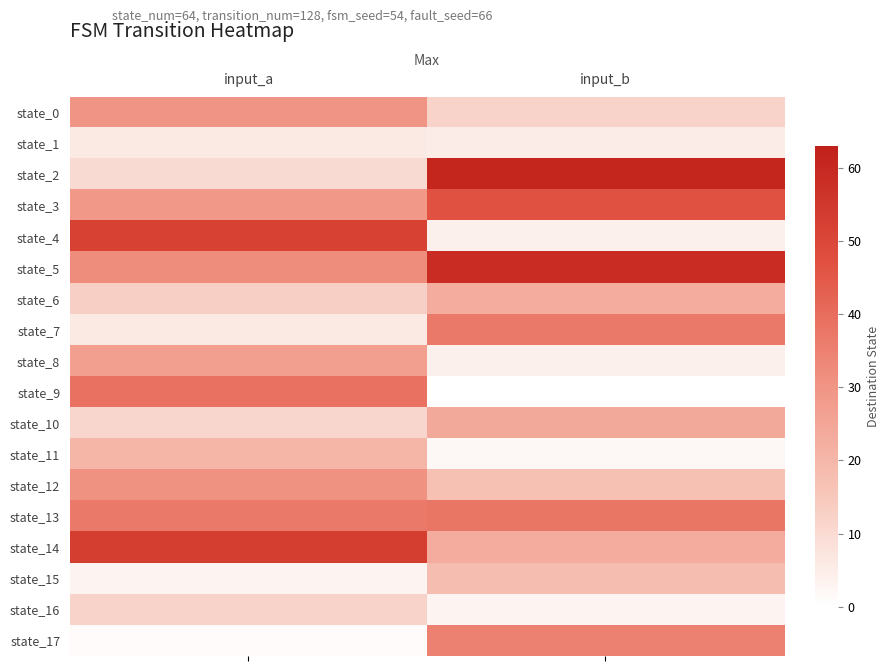

Which series changed the most between input_a and input_b?

state_2